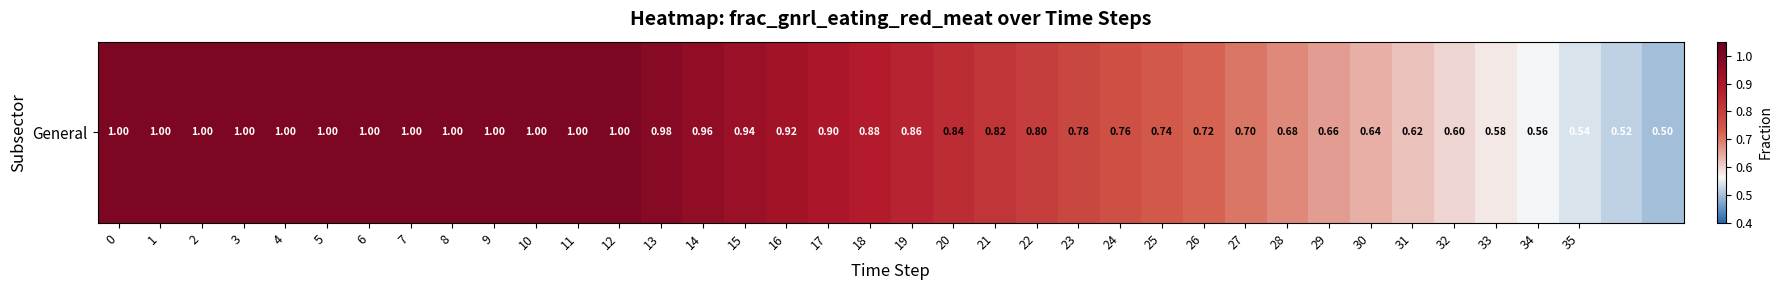

What is the change in value from 18 to 31?

-0.3